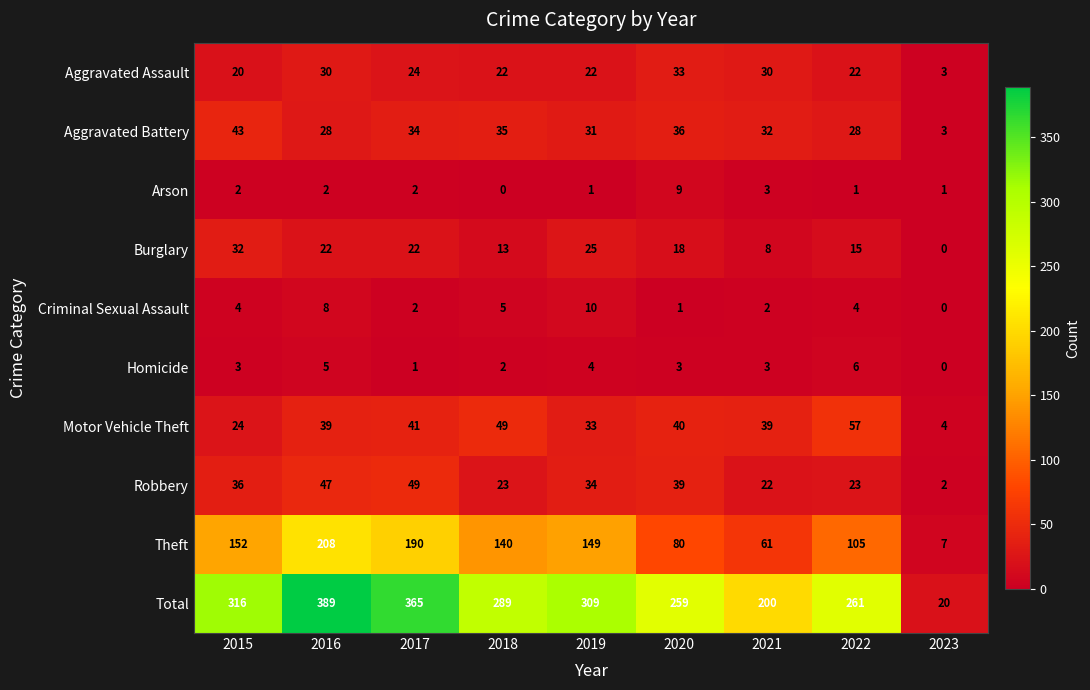

How many data points in Burglary are less than 18?

4